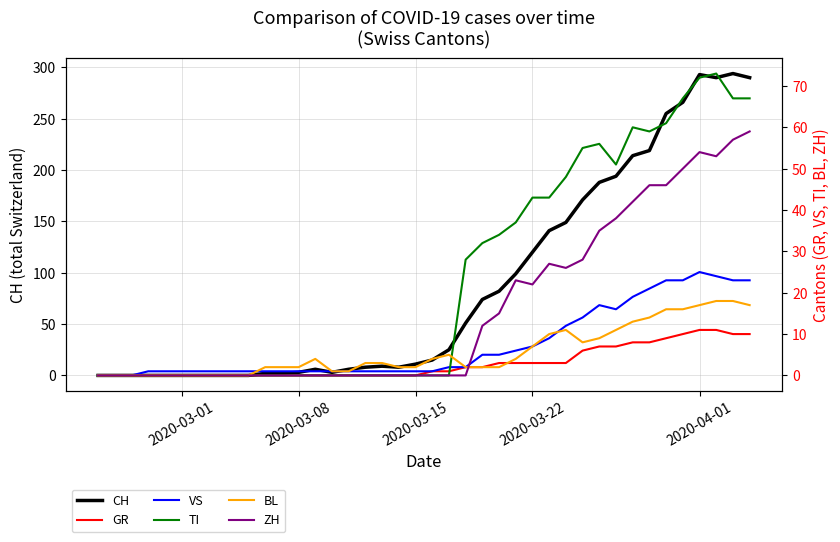

How many series are shown in this chart?

6